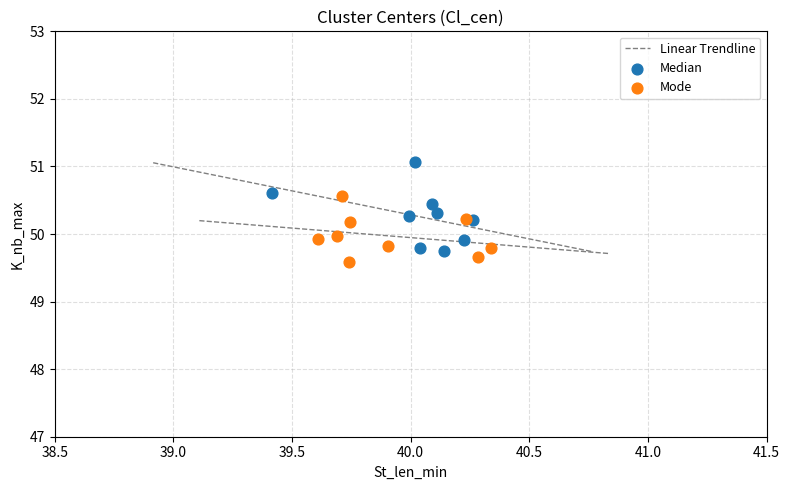

Which series reaches the minimum Y coordinate?

Mode